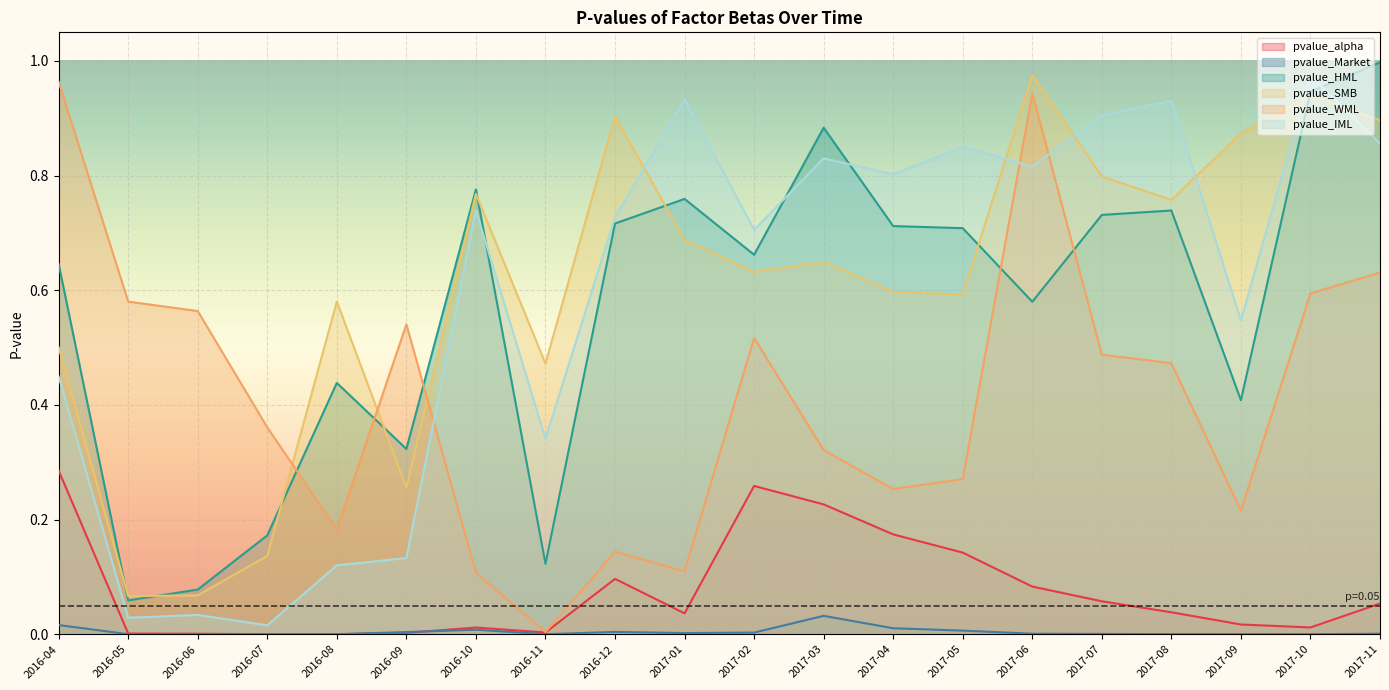

Which series has the widest spread of values?

pvalue_WML